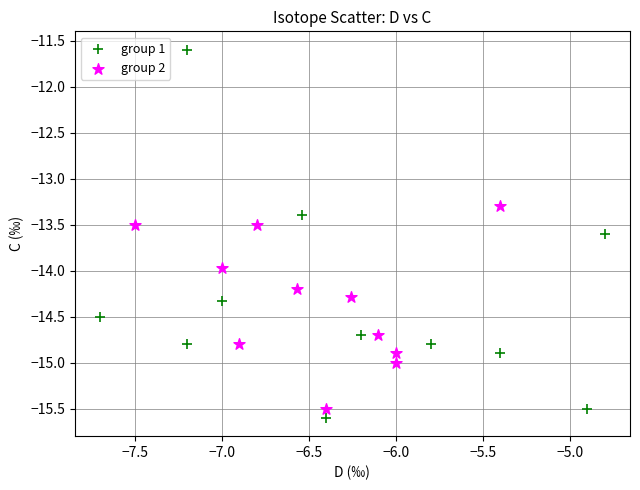

Which series has the widest spread of Y values?

group 1